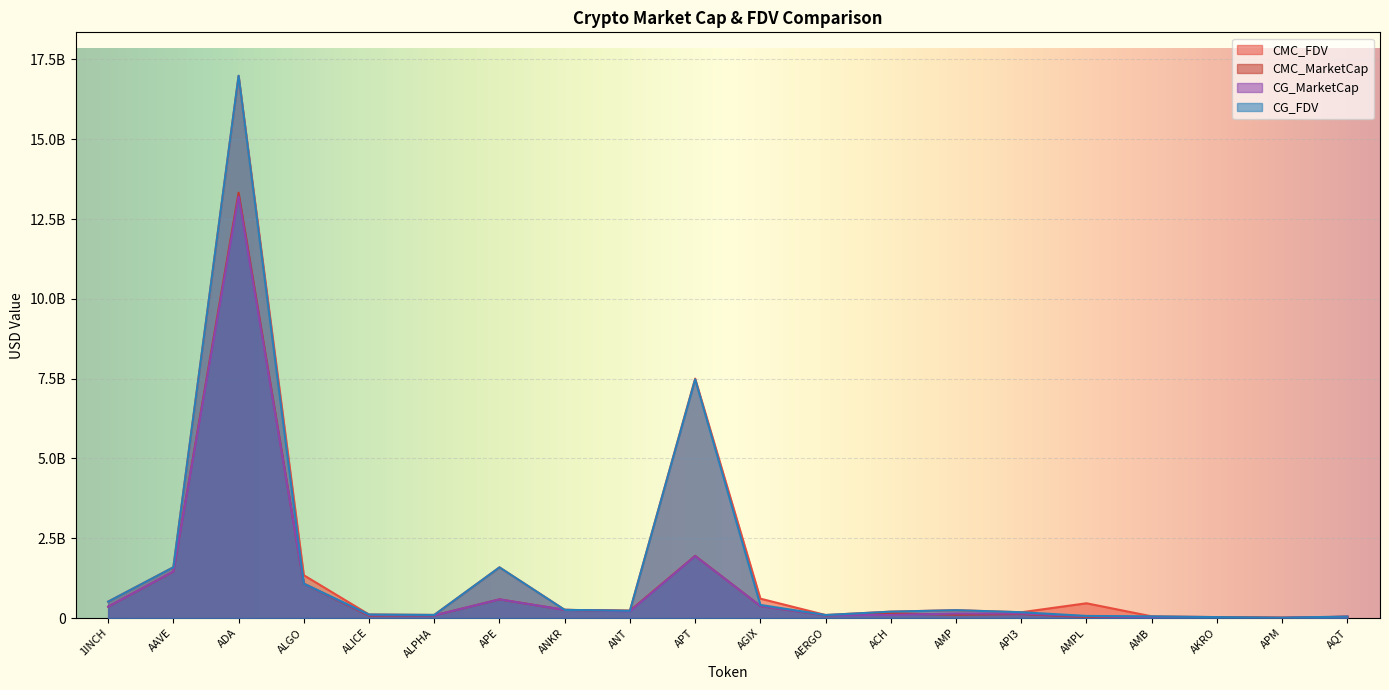

At which category does CMC_FDV reach its first local valley?

ALPHA